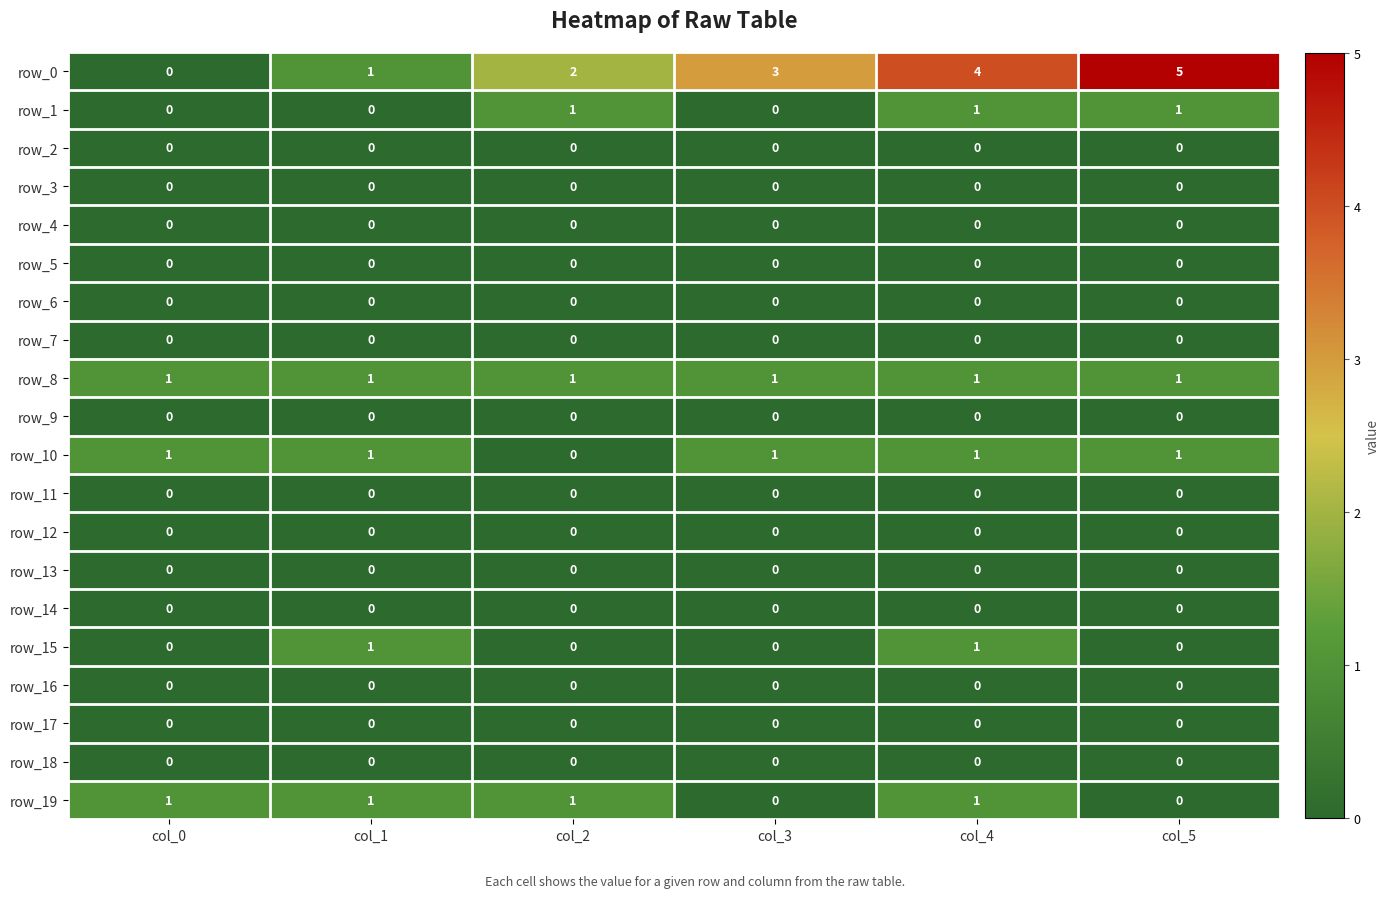

True or false: row_19 has a value of 0 at col_4.

False